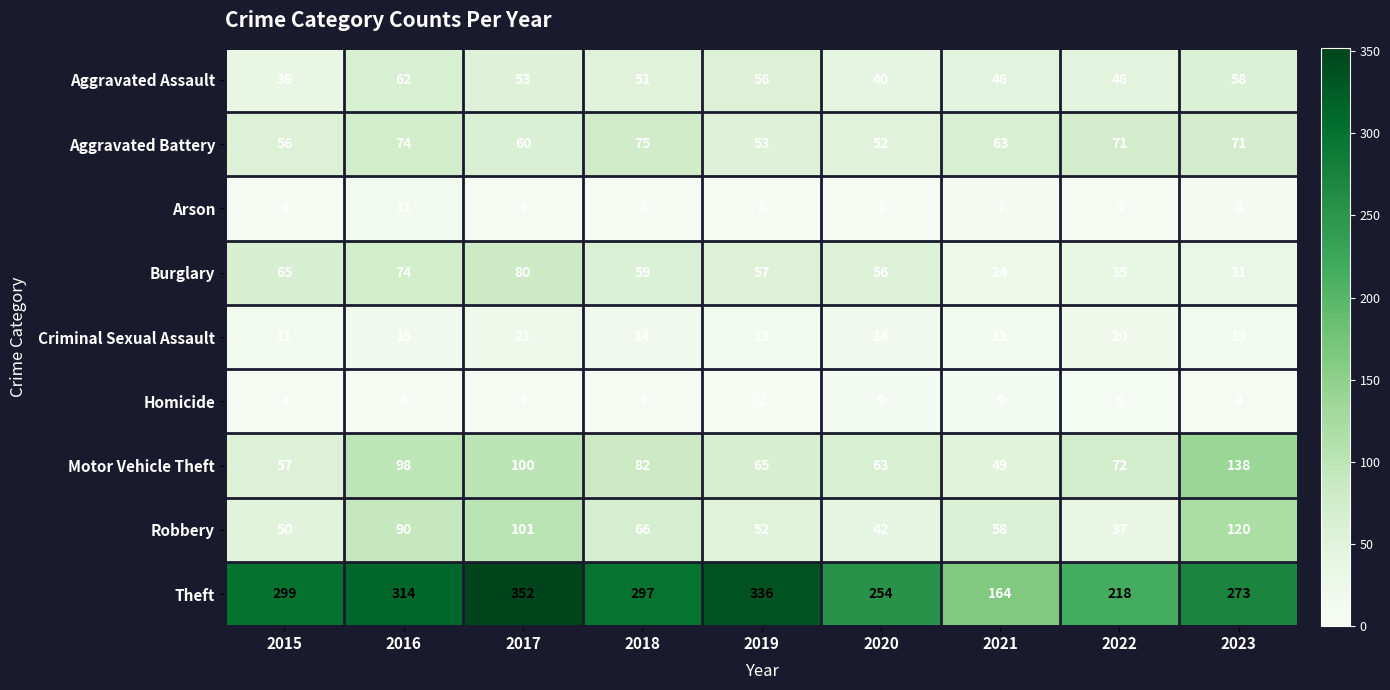

At 2019, list the series in order from largest to smallest.

Theft, Motor Vehicle Theft, Burglary, Aggravated Assault, Aggravated Battery, Robbery, Criminal Sexual Assault, Arson, Homicide